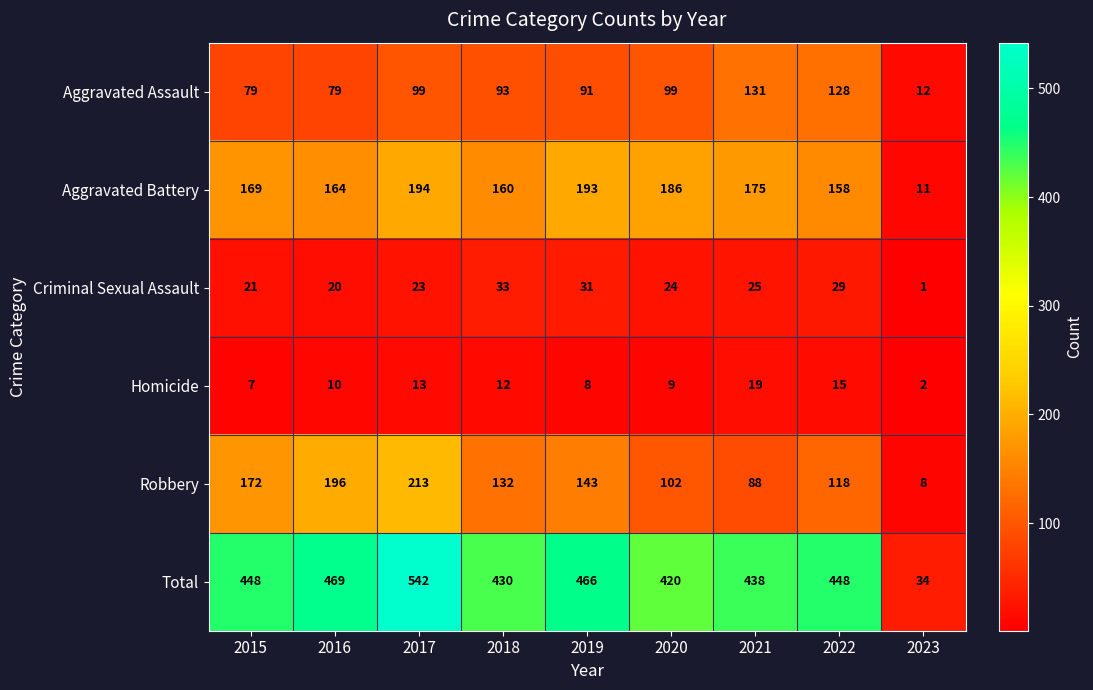

Where does the Robbery series first go above 132?

2015